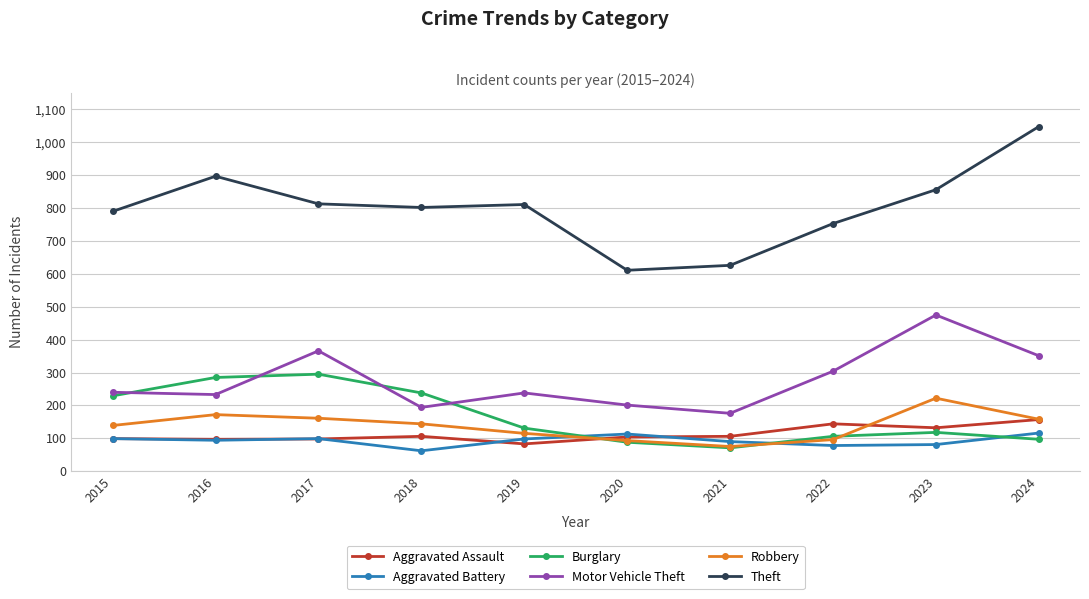

What is the lowest value of the Aggravated Battery series?

62